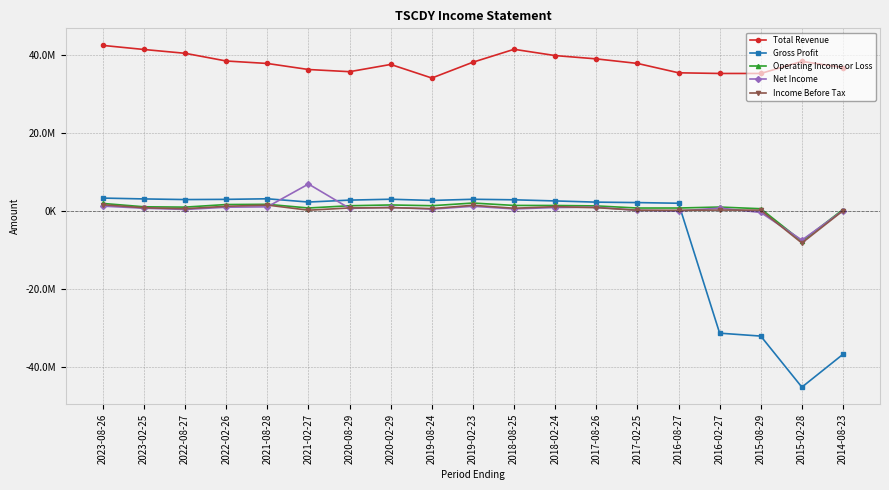

Between 2020-02-29 and 2022-08-27, which is larger?

2022-08-27